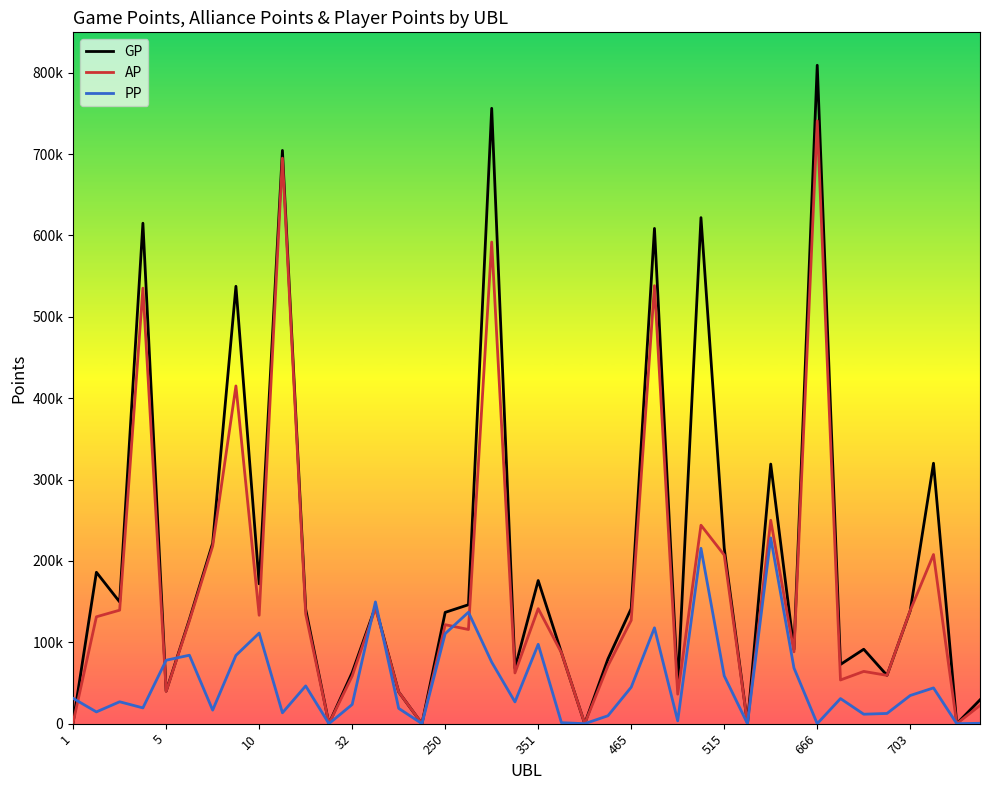

True or false: PP has more than 0 points higher than both neighbors.

True